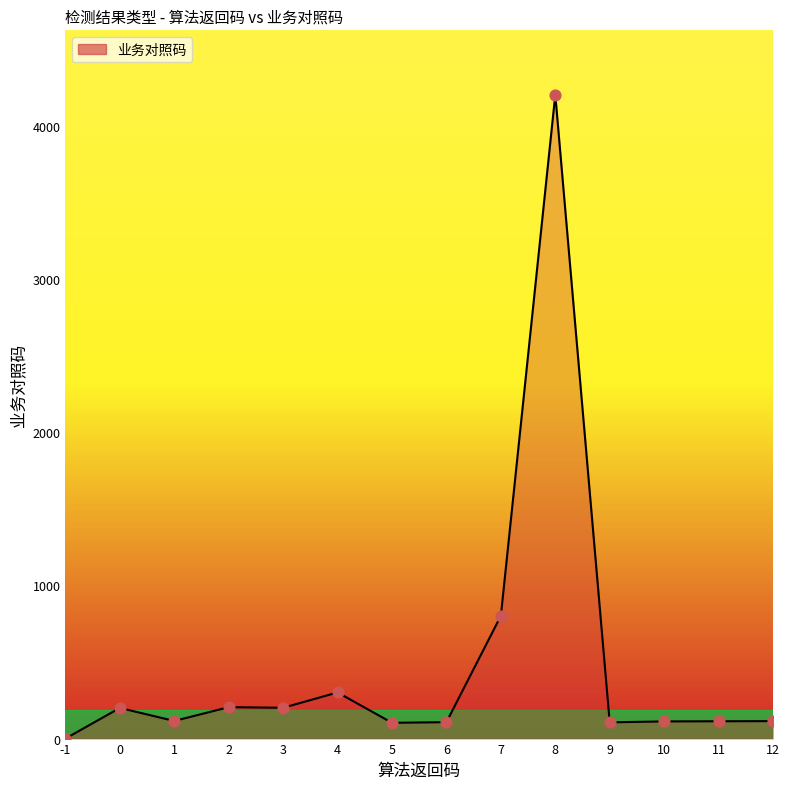

Between 1 and 4, which is larger?

4